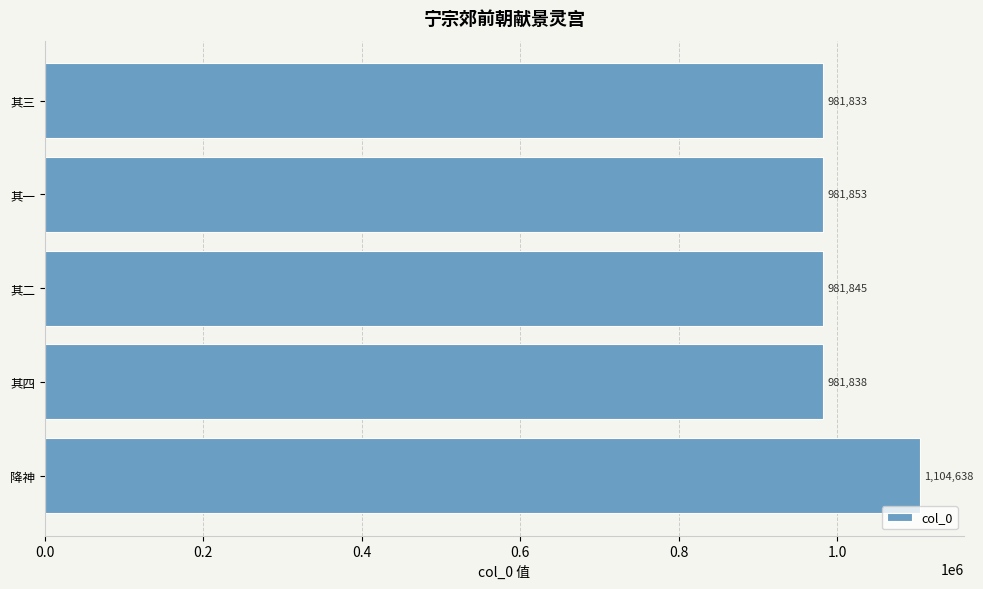

What is the change in value from 降神 to 其三?

-122805